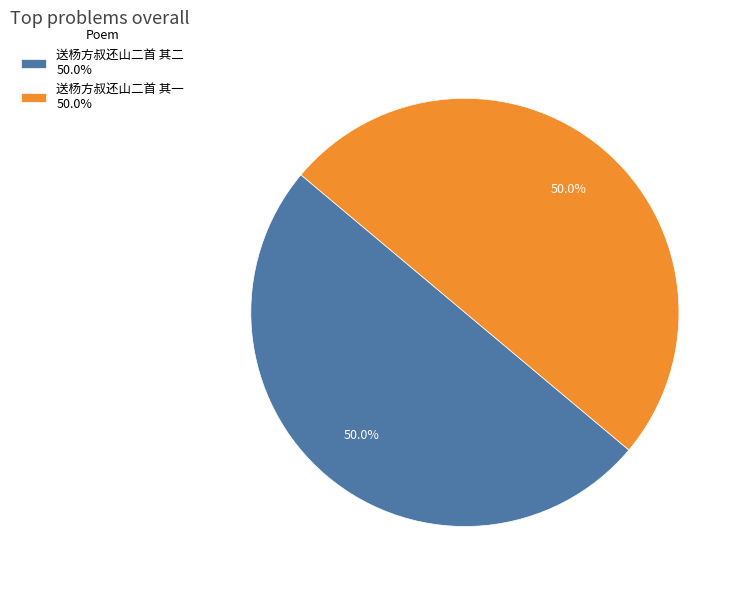

What is the ratio of the value at 送杨方叔还山二首 其一 50.0% to the value at 送杨方叔还山二首 其二 50.0%?

1.0